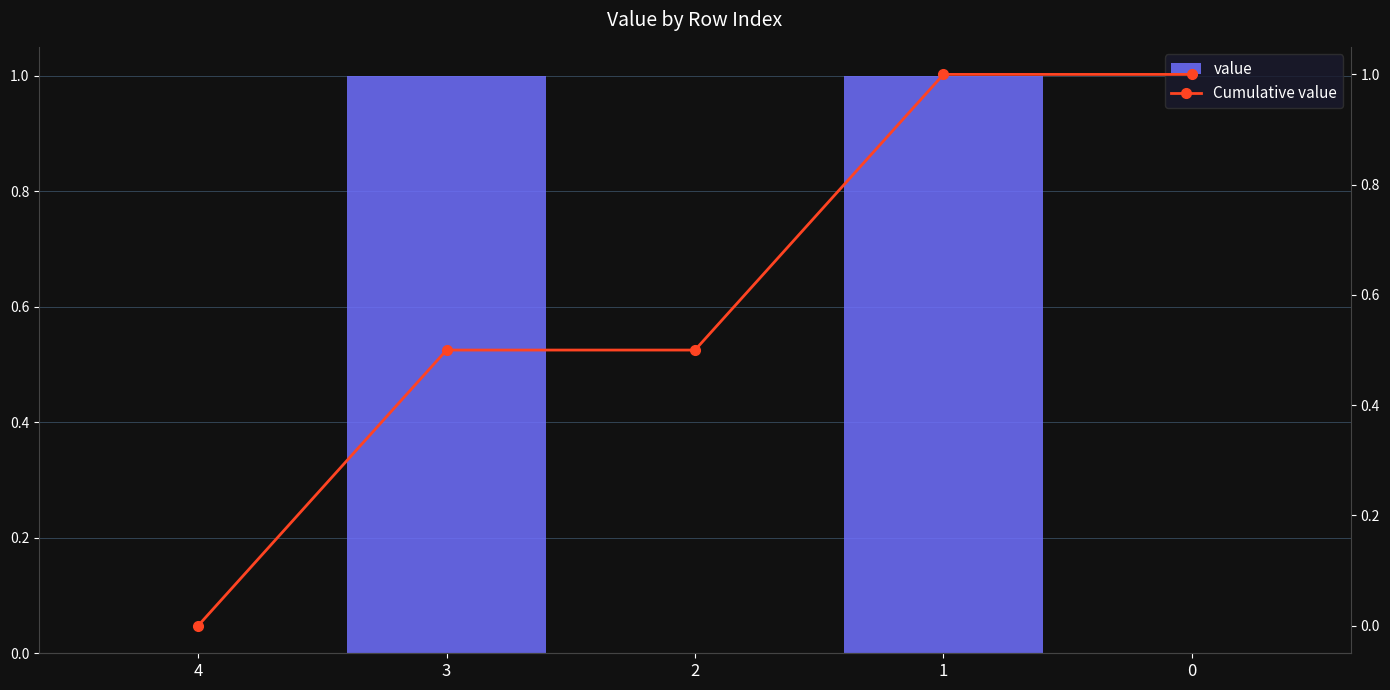

What are all the series names shown in the legend?

value, Cumulative value